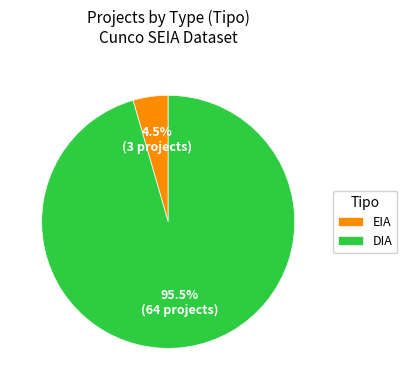

Is the sum of DIA and EIA greater than half?

Yes